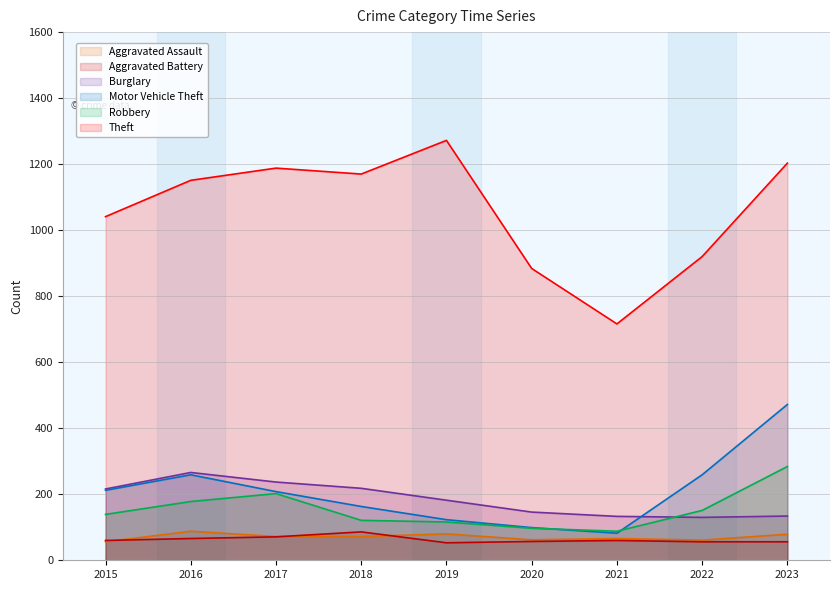

What is the sum of the Aggravated Battery values at 2020 and 2015?

117